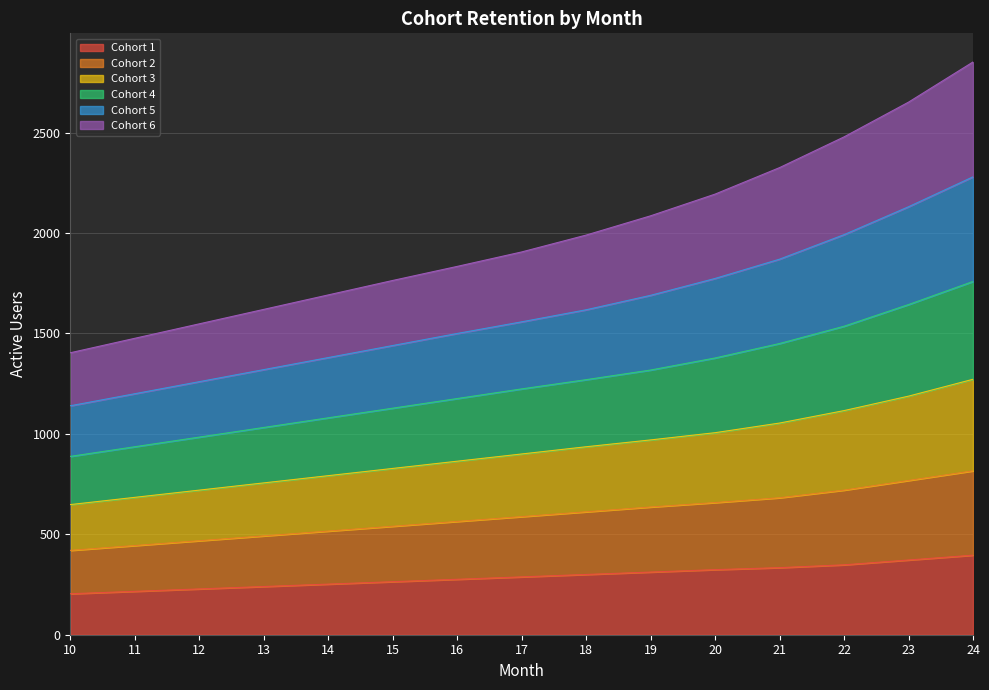

What is the lowest value of the Cohort 1 series?

204